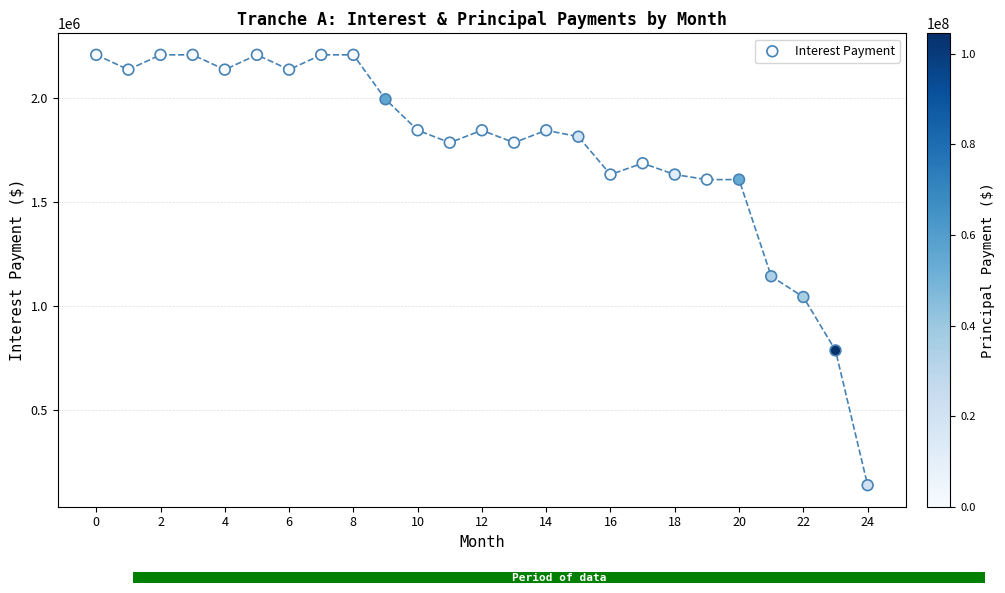

What Y value in the scatter plot is closest to 1171970?

1141824.4